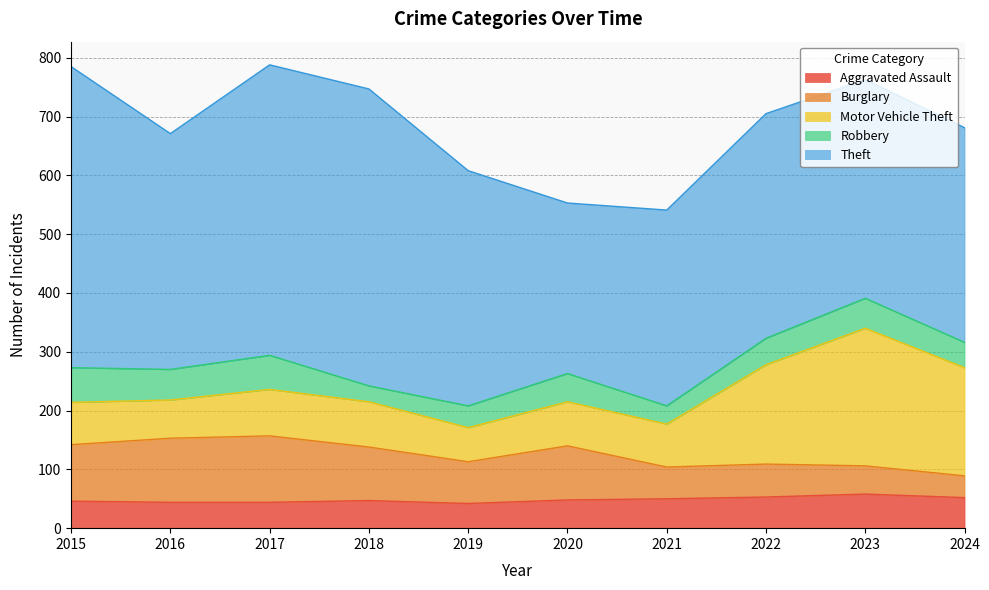

How many interior local valleys does the Theft series have?

2